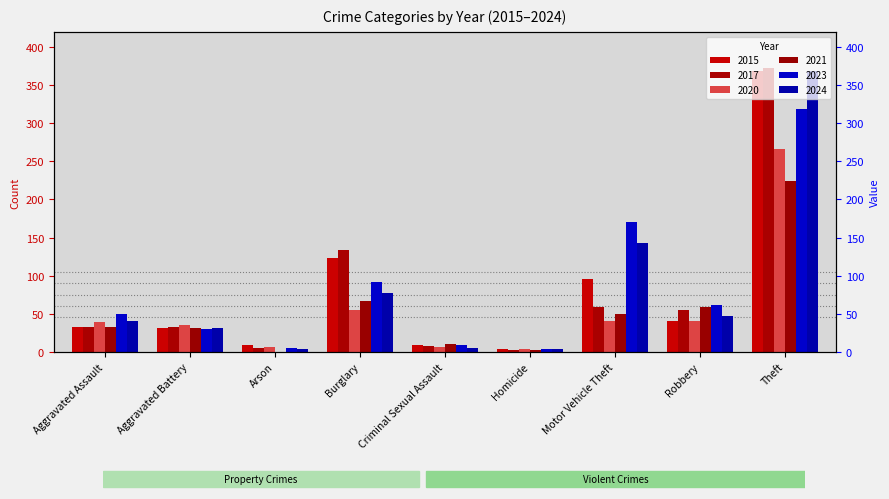

What is the spread (max minus min) of values at Aggravated Assault?

18